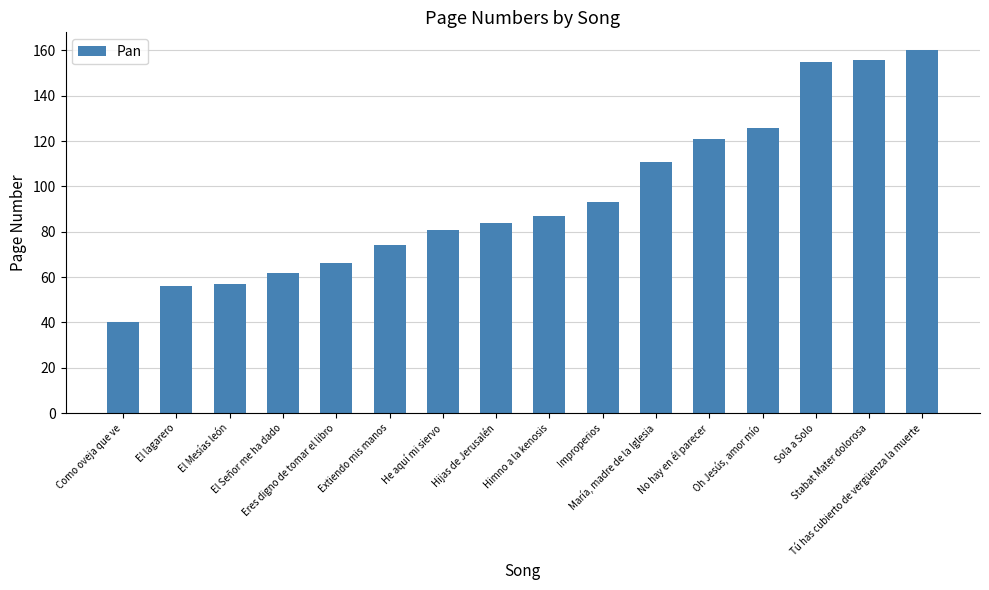

Which category has the highest value across all series?

Tú has cubierto de vergüenza la muerte